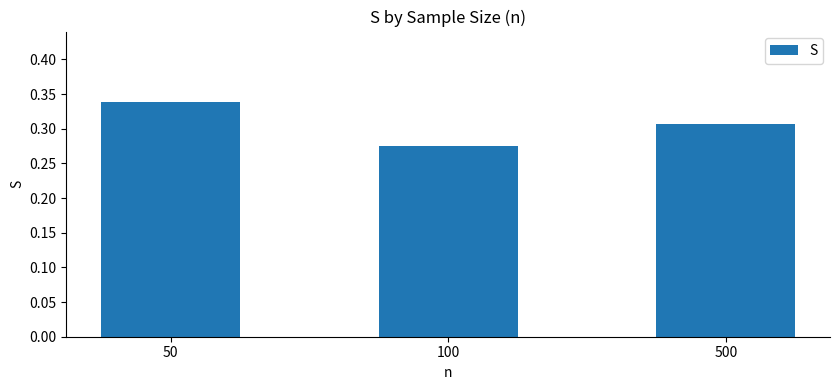

Rank the categories by value from lowest to highest.

100, 500, 50